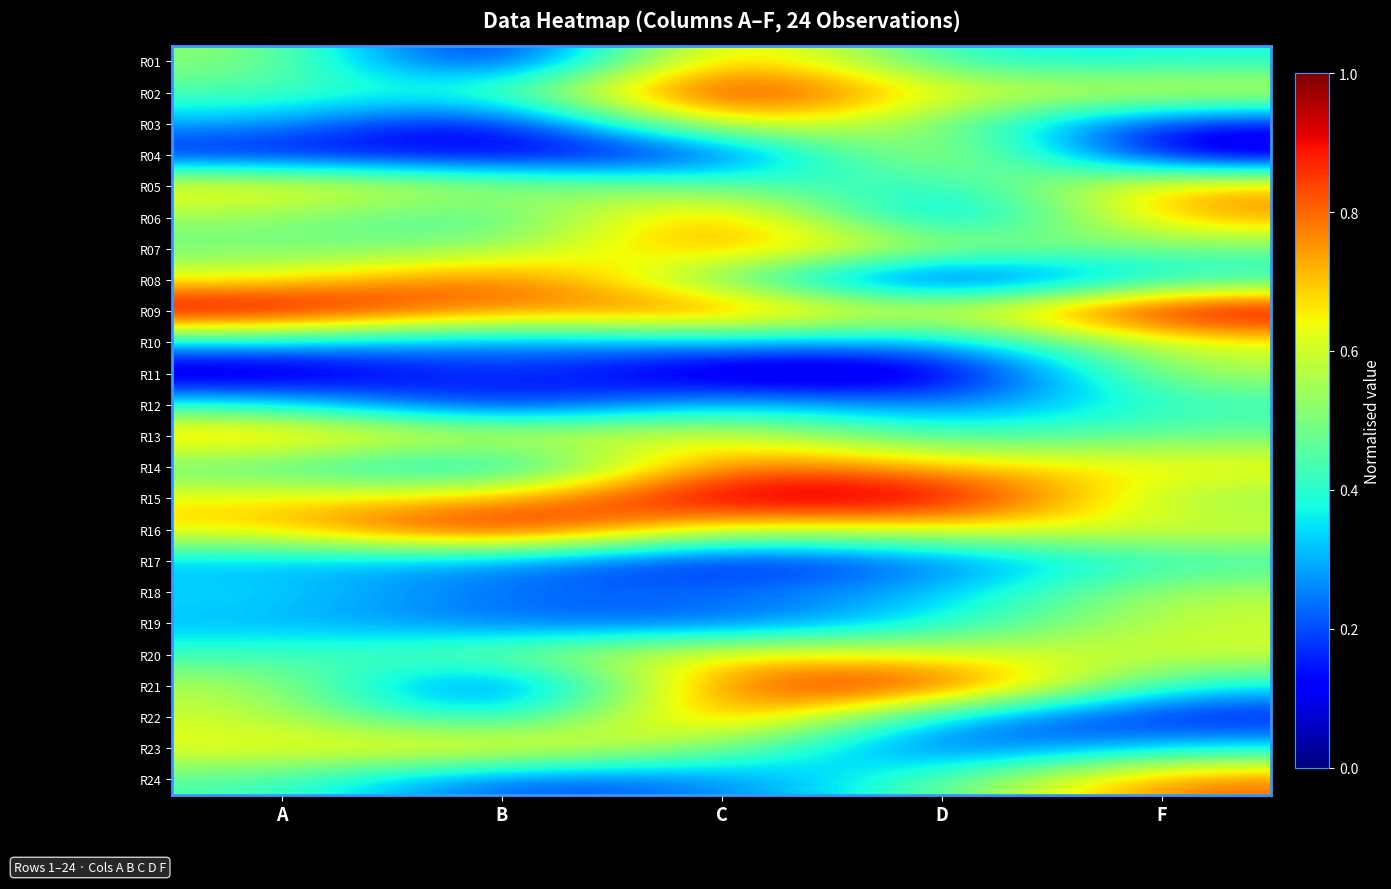

Reading left to right, list all the values displayed in this chart.

R01: A=0.5	B=0.0	C=0.8	D=0.3	F=0.4
R02: A=0.4	B=0.4	C=1.0	D=0.6	F=0.6
R03: A=0.3	B=0.0	C=0.7	D=0.5	F=0.1
R04: A=0.1	B=0.1	C=0.1	D=0.7	F=0.0
R05: A=0.7	B=0.5	C=0.5	D=0.3	F=0.7
R06: A=0.5	B=0.4	C=0.9	D=0.1	F=0.8
R07: A=0.5	B=0.5	C=0.8	D=0.6	F=0.5
R08: A=0.6	B=0.9	C=0.5	D=0.0	F=0.4
R09: A=1.0	B=0.7	C=0.9	D=0.6	F=1.0
R10: A=0.3	B=0.2	C=0.3	D=0.3	F=0.6
R11: A=0.0	B=0.2	C=0.0	D=0.0	F=0.6
R12: A=0.4	B=0.1	C=0.4	D=0.2	F=0.4
R13: A=0.8	B=0.6	C=0.6	D=0.4	F=0.5
R14: A=0.4	B=0.2	C=0.8	D=0.7	F=0.7
R15: A=0.7	B=0.7	C=1.0	D=1.0	F=0.5
R16: A=0.7	B=1.0	C=0.6	D=0.7	F=0.6
R17: A=0.3	B=0.3	C=0.1	D=0.2	F=0.4
R18: A=0.4	B=0.2	C=0.2	D=0.3	F=0.6
R19: A=0.3	B=0.2	C=0.2	D=0.4	F=0.6
R20: A=0.4	B=0.5	C=0.7	D=0.6	F=0.6
R21: A=0.6	B=0.1	C=0.9	D=0.9	F=0.4
R22: A=0.6	B=0.3	C=0.9	D=0.3	F=0.1
R23: A=0.6	B=0.7	C=0.5	D=0.2	F=0.3
R24: A=0.4	B=0.2	C=0.2	D=0.4	F=0.8